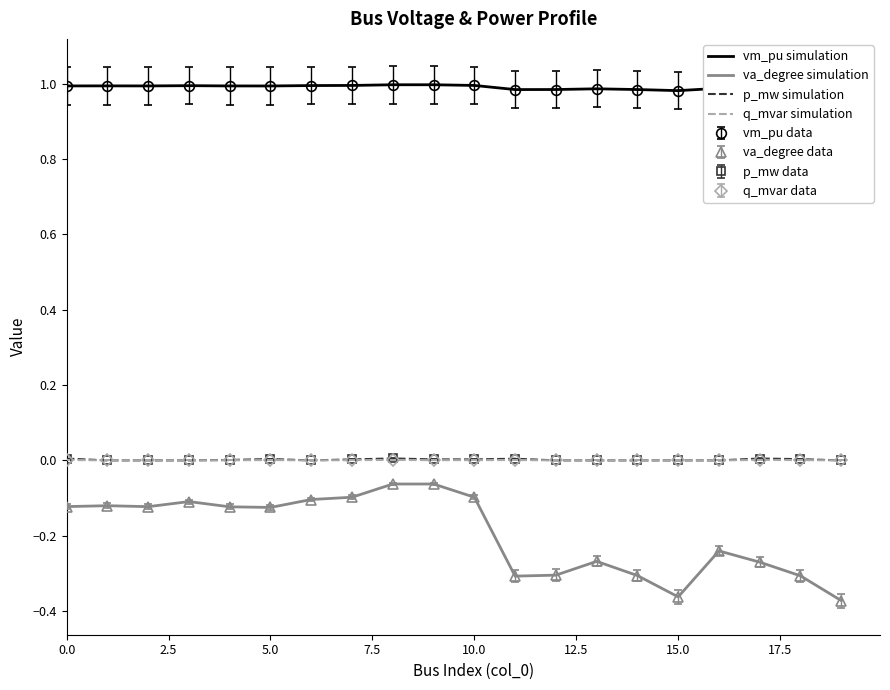

Does the chart have visible grid lines?

No